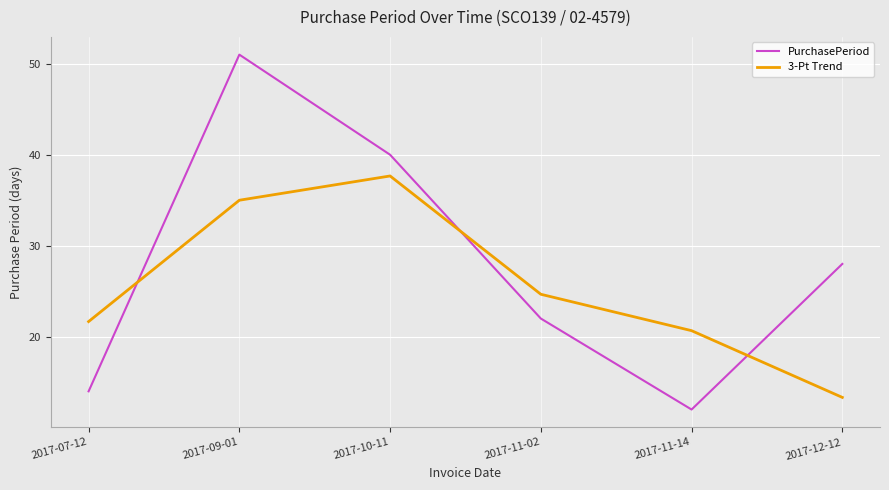

What are all the series names shown in the legend?

PurchasePeriod, 3-Pt Trend